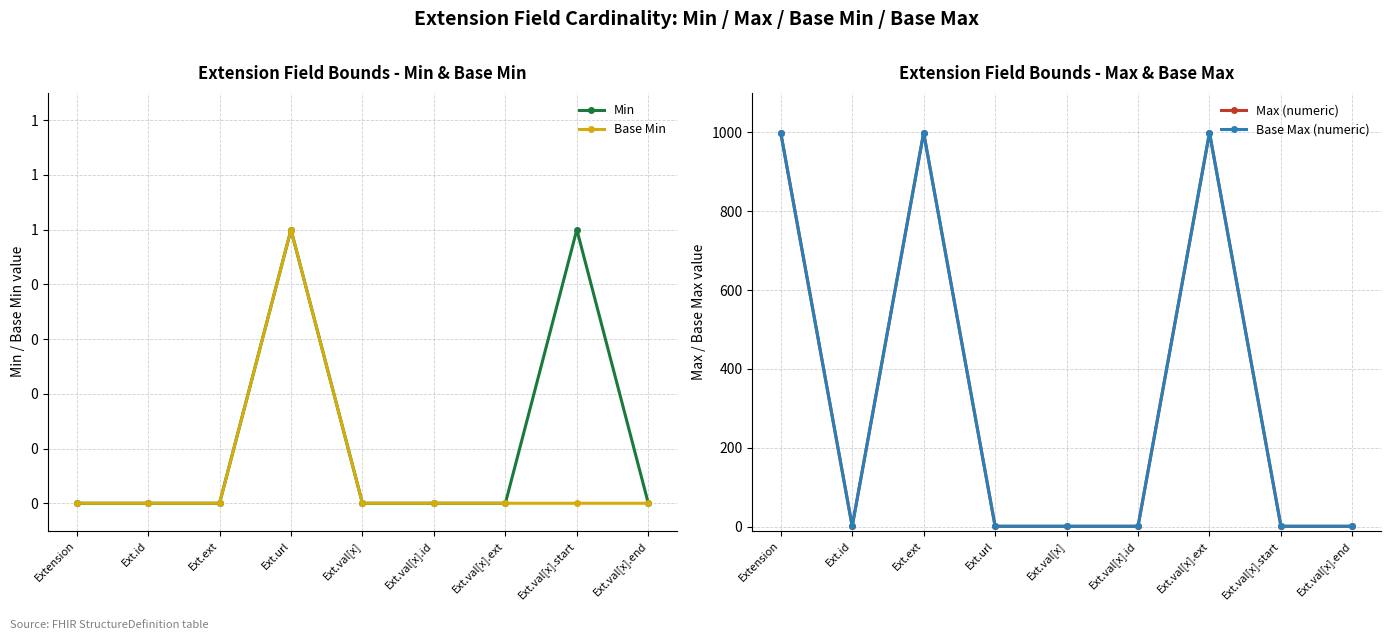

Where is the first local maximum for Min?

Ext.url